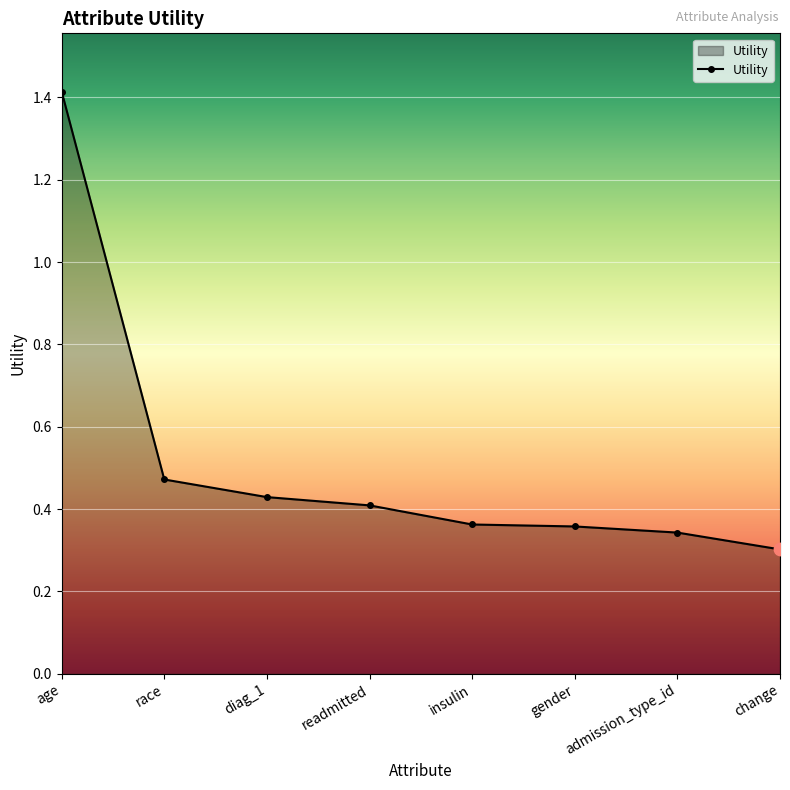

Which has a higher value, race or admission_type_id?

race